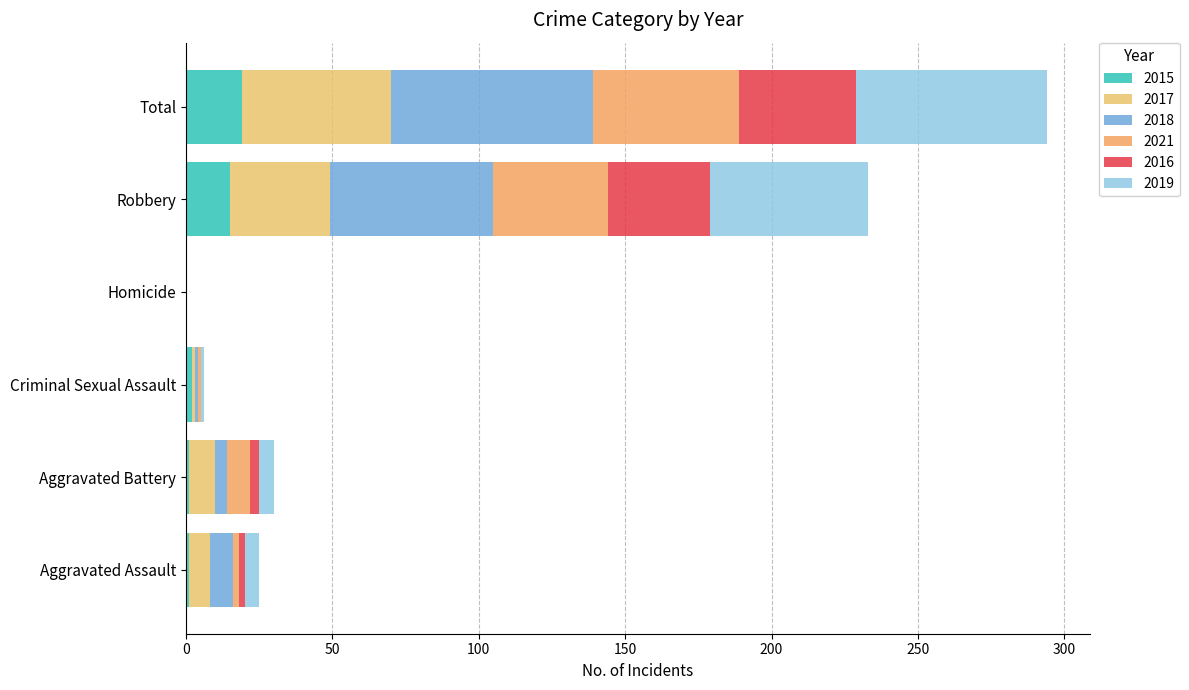

How many data points does each series have?

6